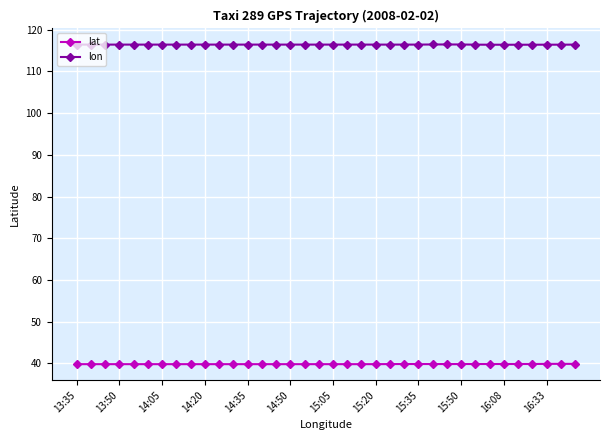

What is the minimum value for lon?

116.4